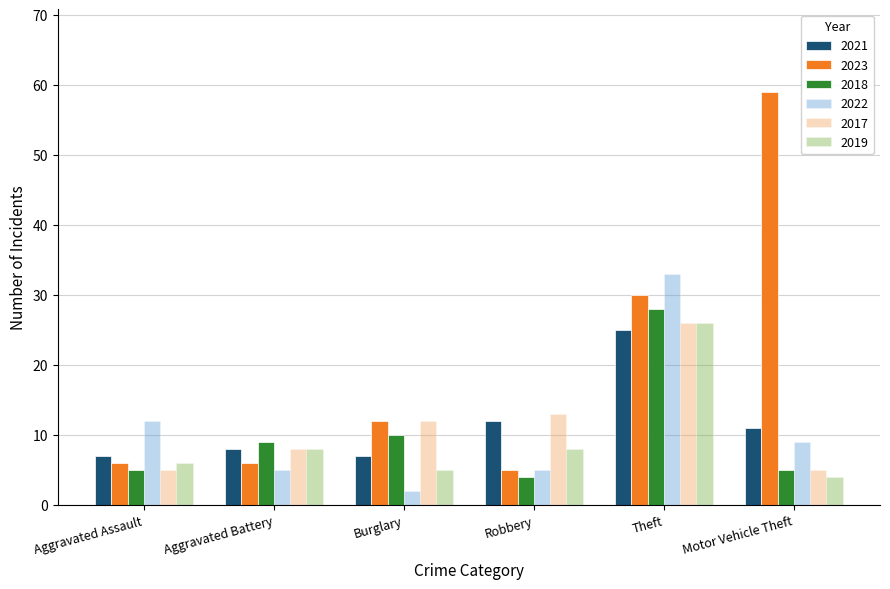

How many bars are there in each group?

6